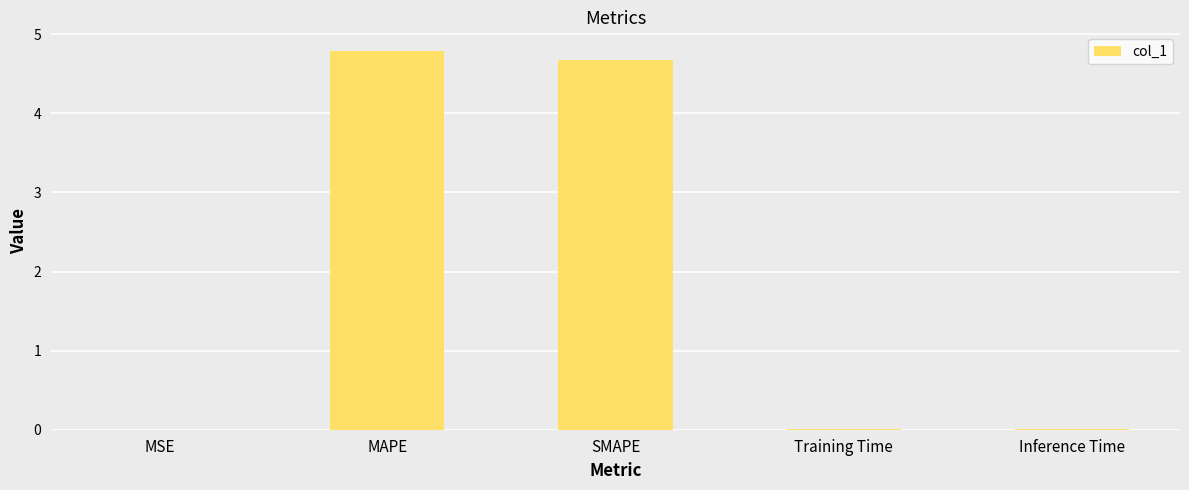

At which category does the chart reach its peak across all series?

MAPE